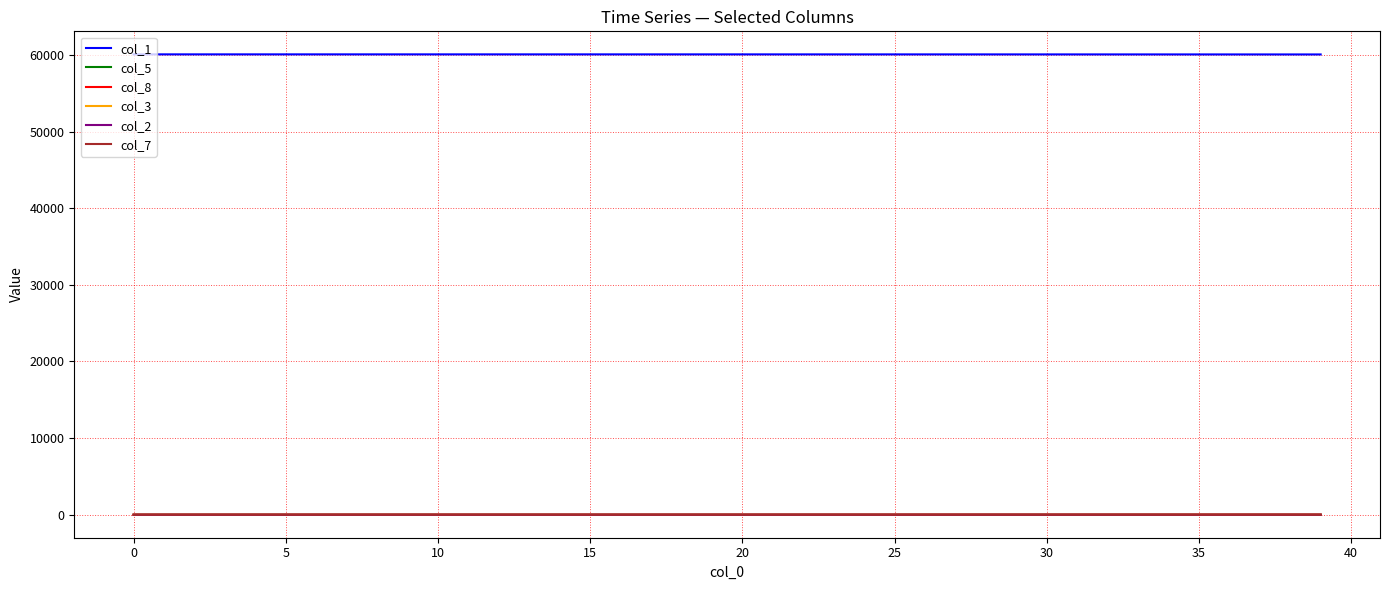

What is the lowest value of the col_1 series?

60079.9